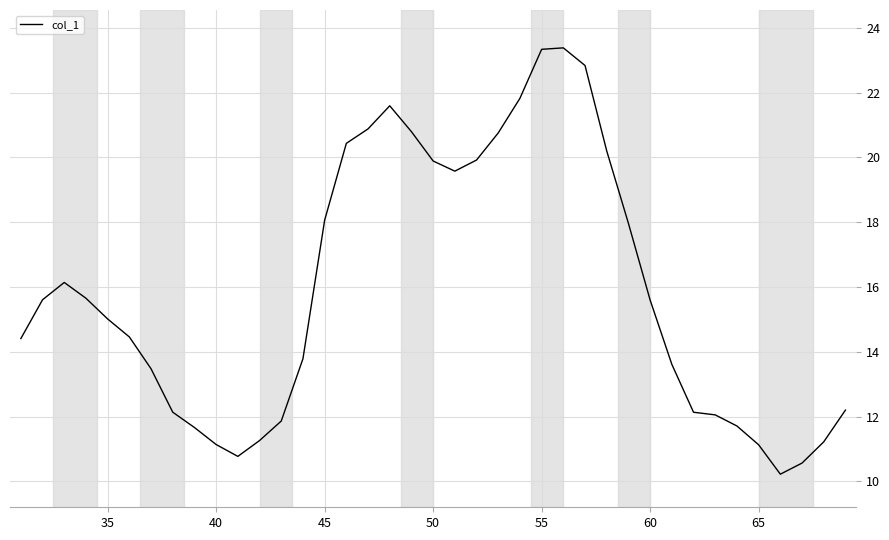

Does the chart have visible grid lines?

Yes